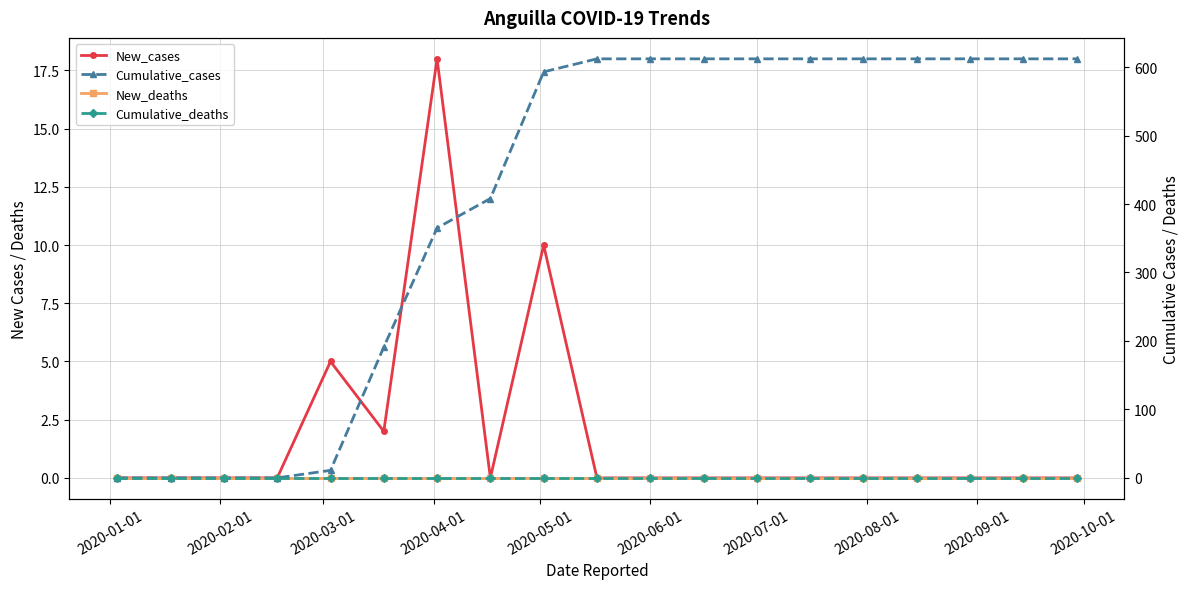

True or false: New_cases and New_deaths intersect in this chart.

False